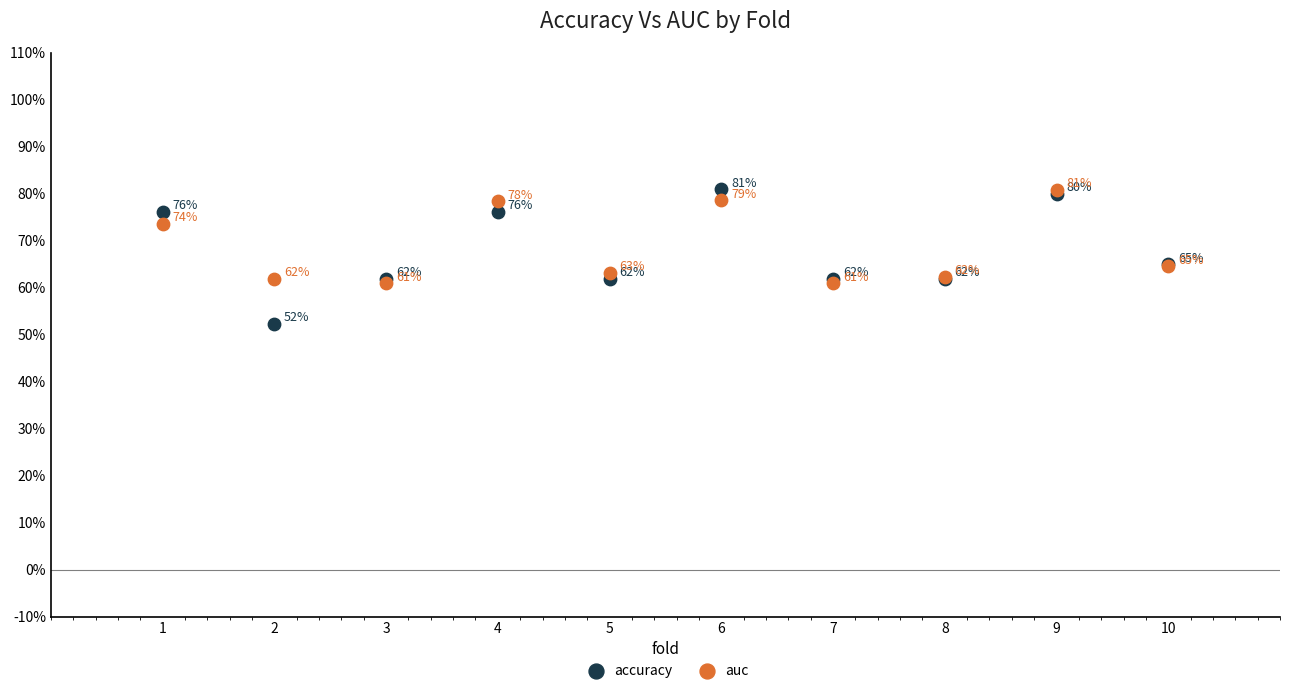

What are all the series names shown in the legend?

accuracy, auc